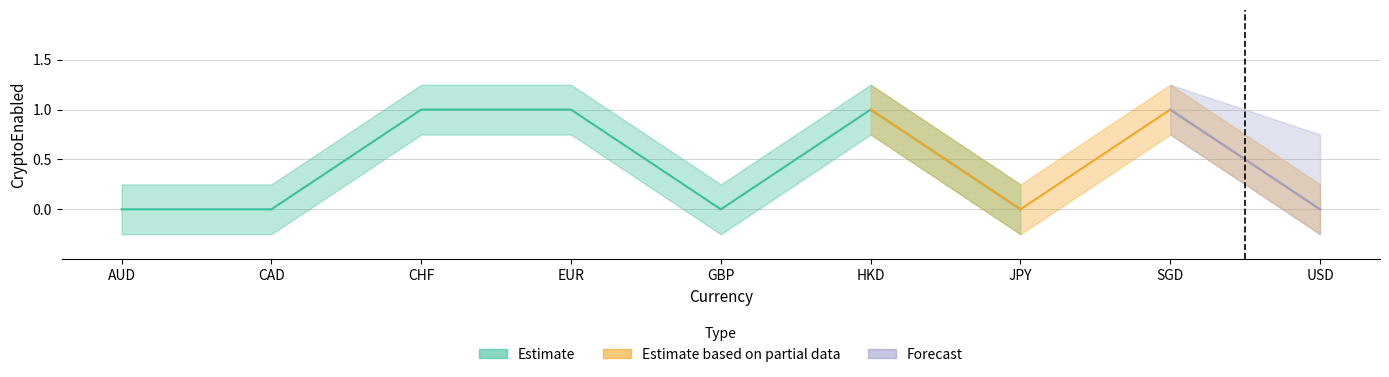

What is the label of the 9th point from the left?

USD